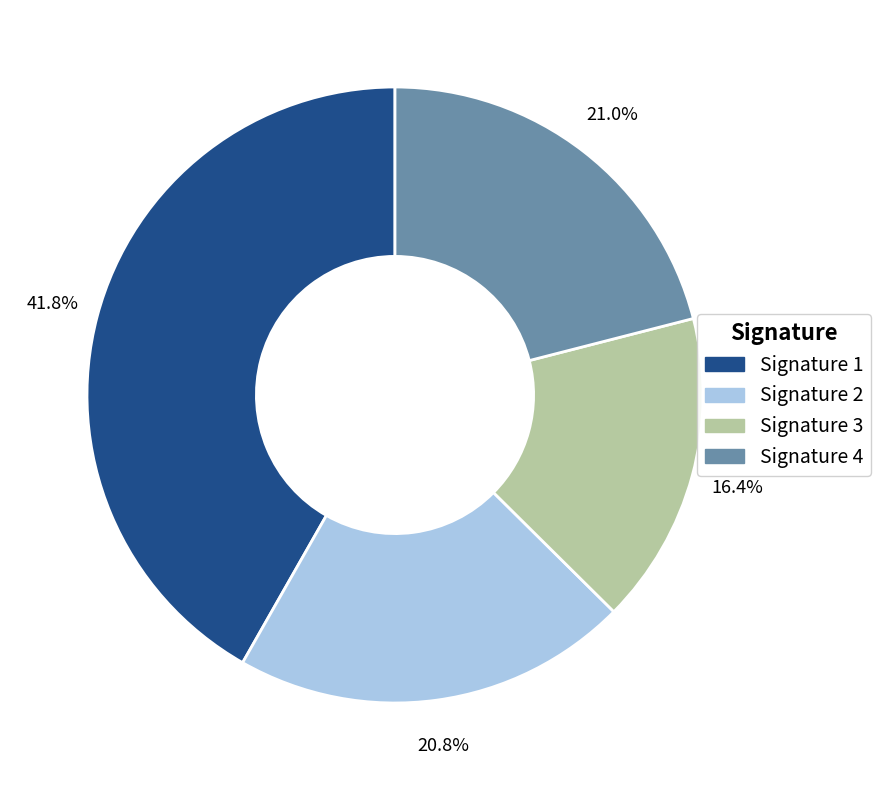

How much of the chart is everything except Signature 3?

83.6%